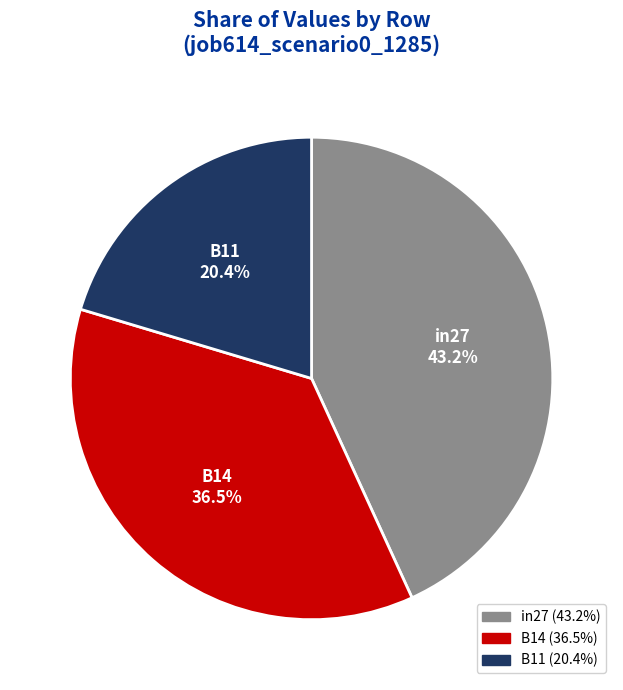

Is it true that B11 is 10% of the pie?

False